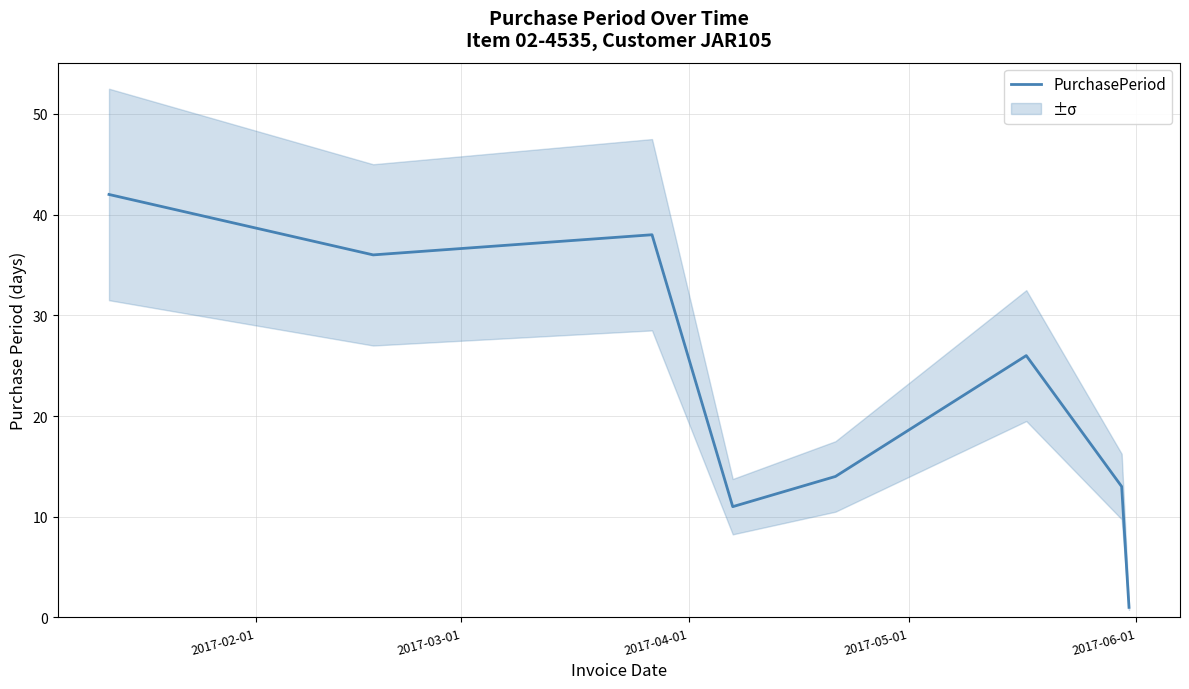

How many points are lower than both their immediate neighbors (excluding endpoints)?

2